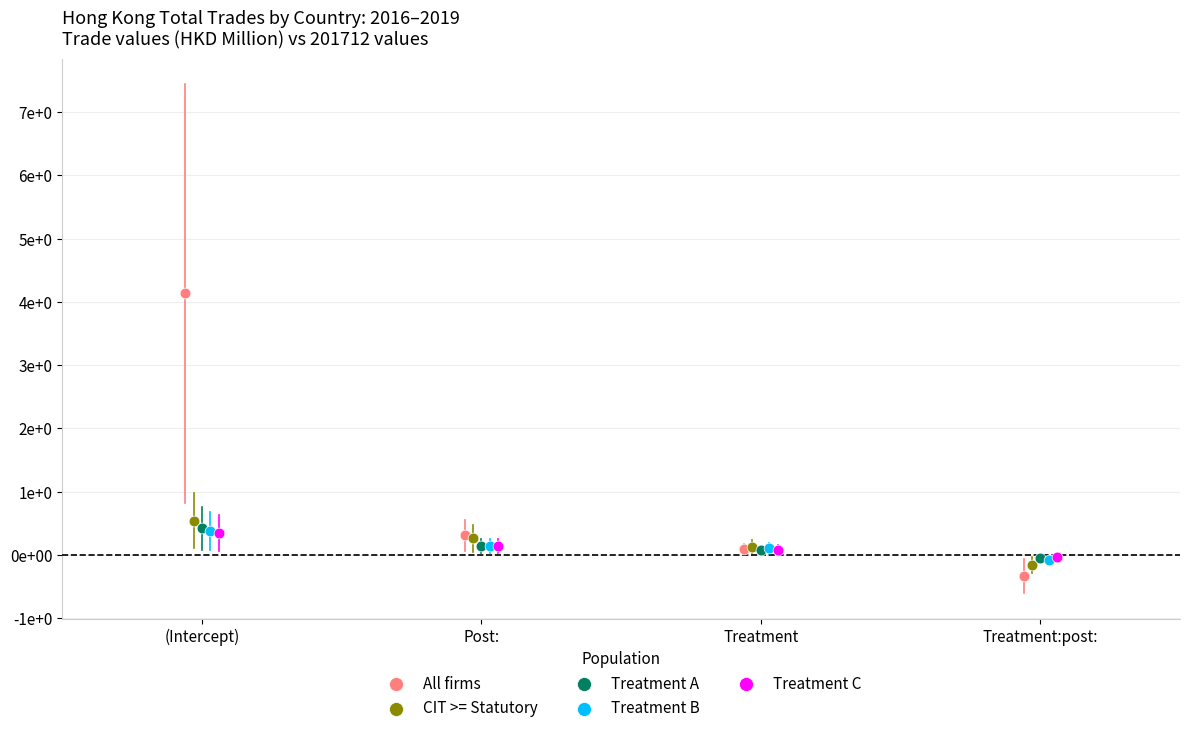

What are all the series names shown in the legend?

All firms, CIT >= Statutory, Treatment A, Treatment B, Treatment C